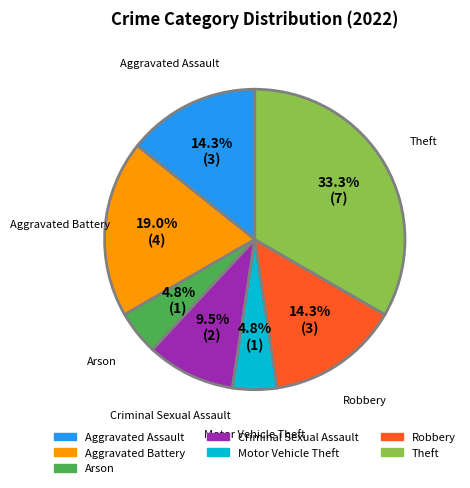

Is there any slice that represents more than half of the pie?

No